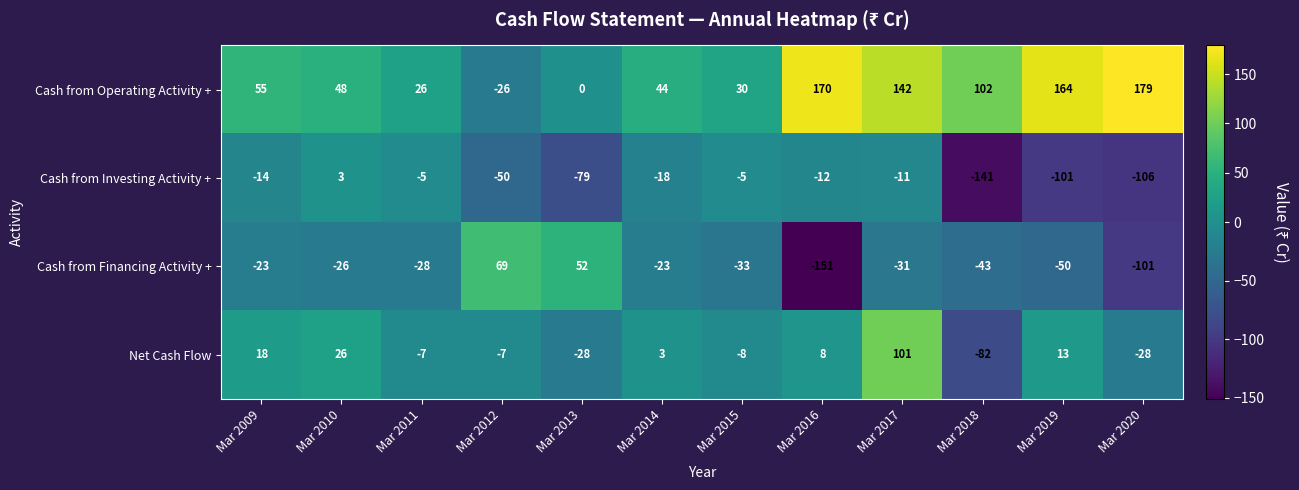

Is it true that Cash from Investing Activity + equals -5 at Mar 2011?

True